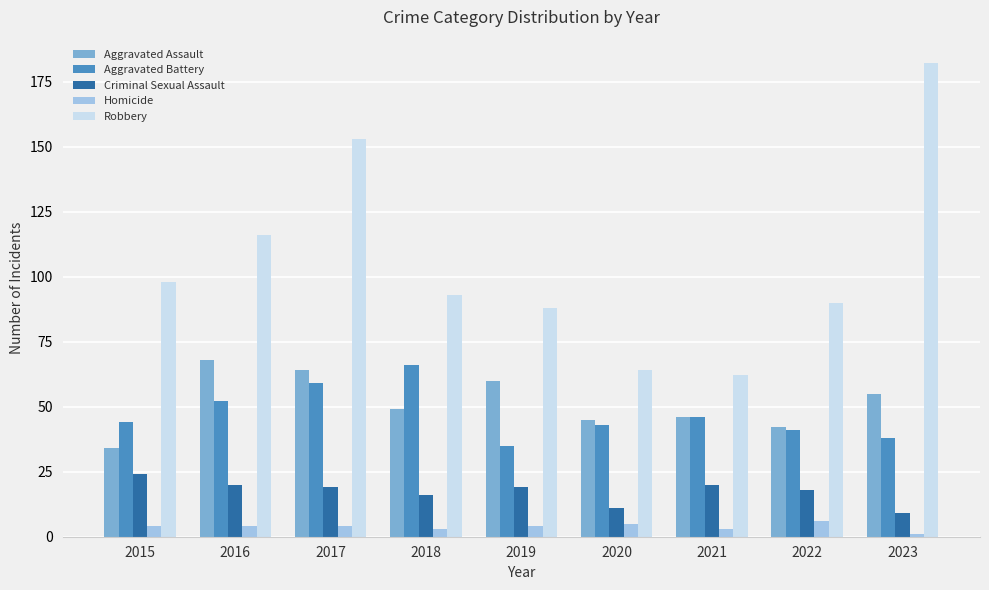

What is the difference between the Aggravated Assault values at 2020 and 2021?

1